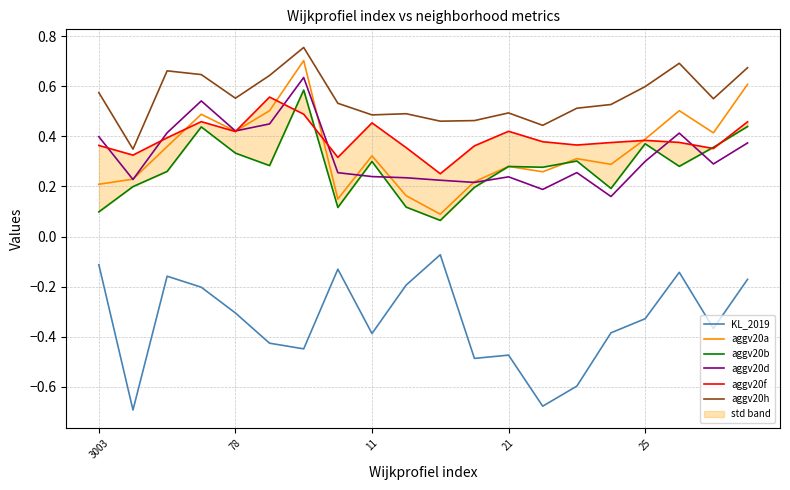

What is the difference between the maximum and minimum values in the aggv20a series?

0.6